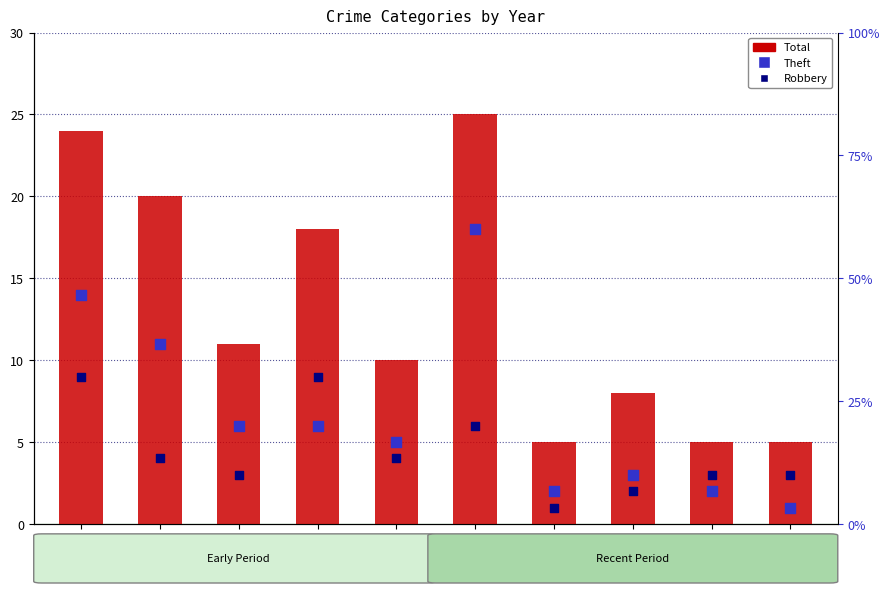

Which series reaches the minimum Y coordinate?

Theft